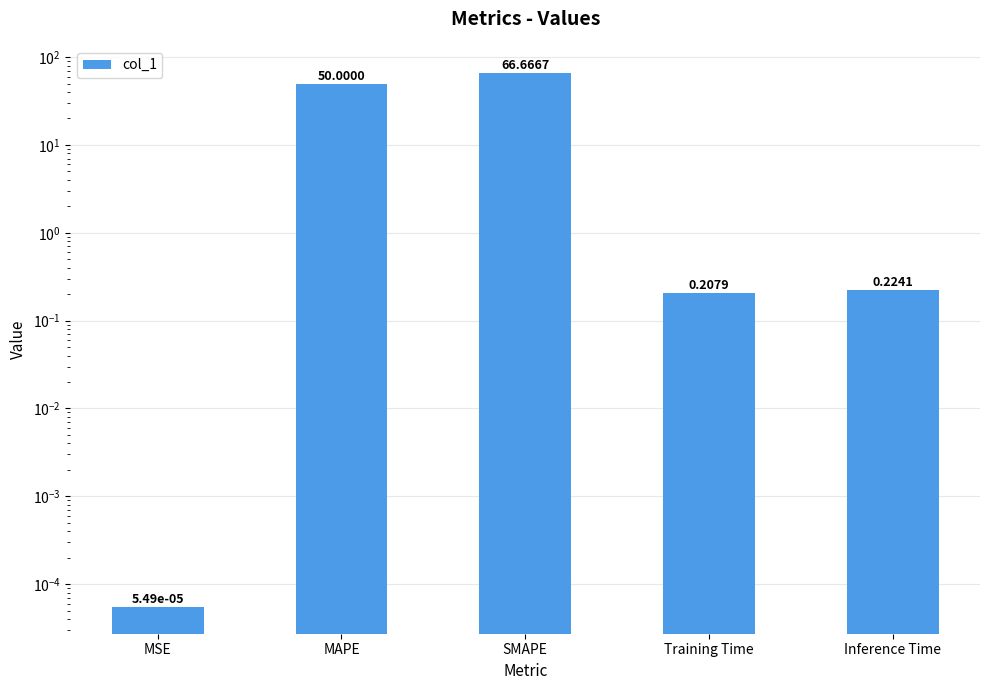

What is the difference between the values at Training Time and MAPE?

49.8